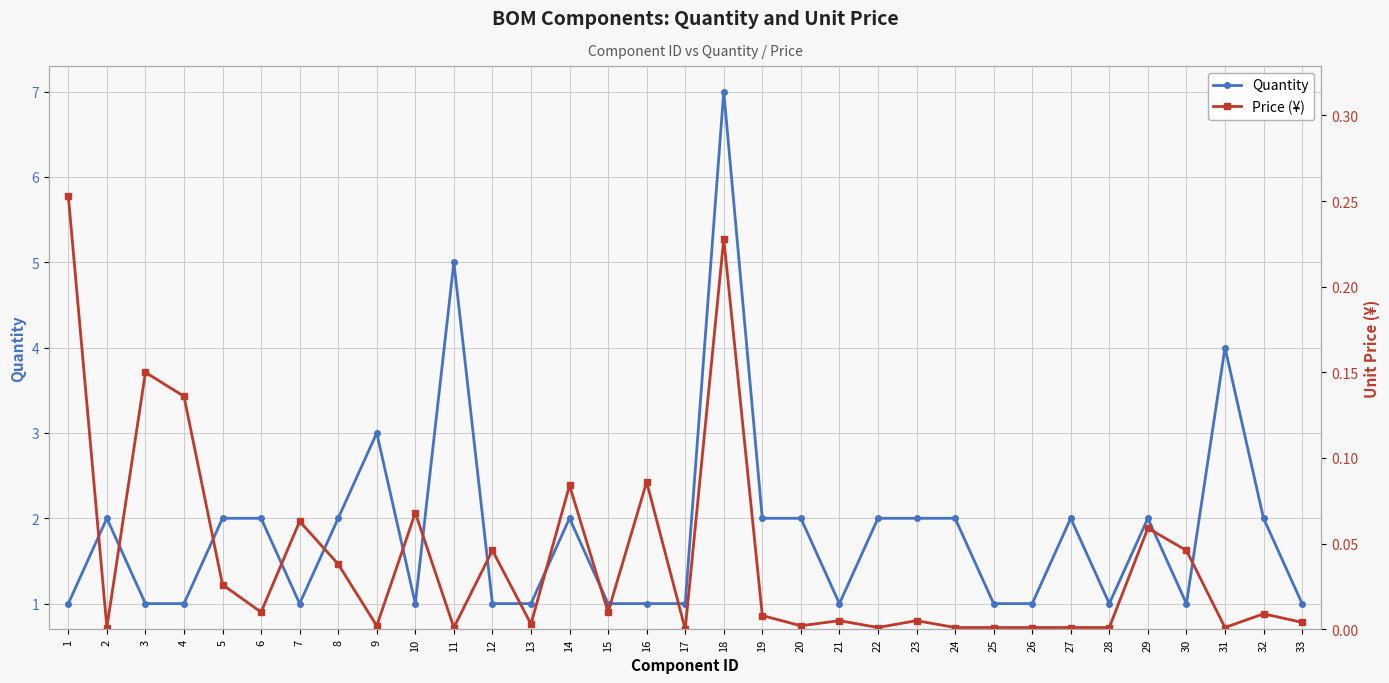

What is the maximum value shown in the chart?

7.0